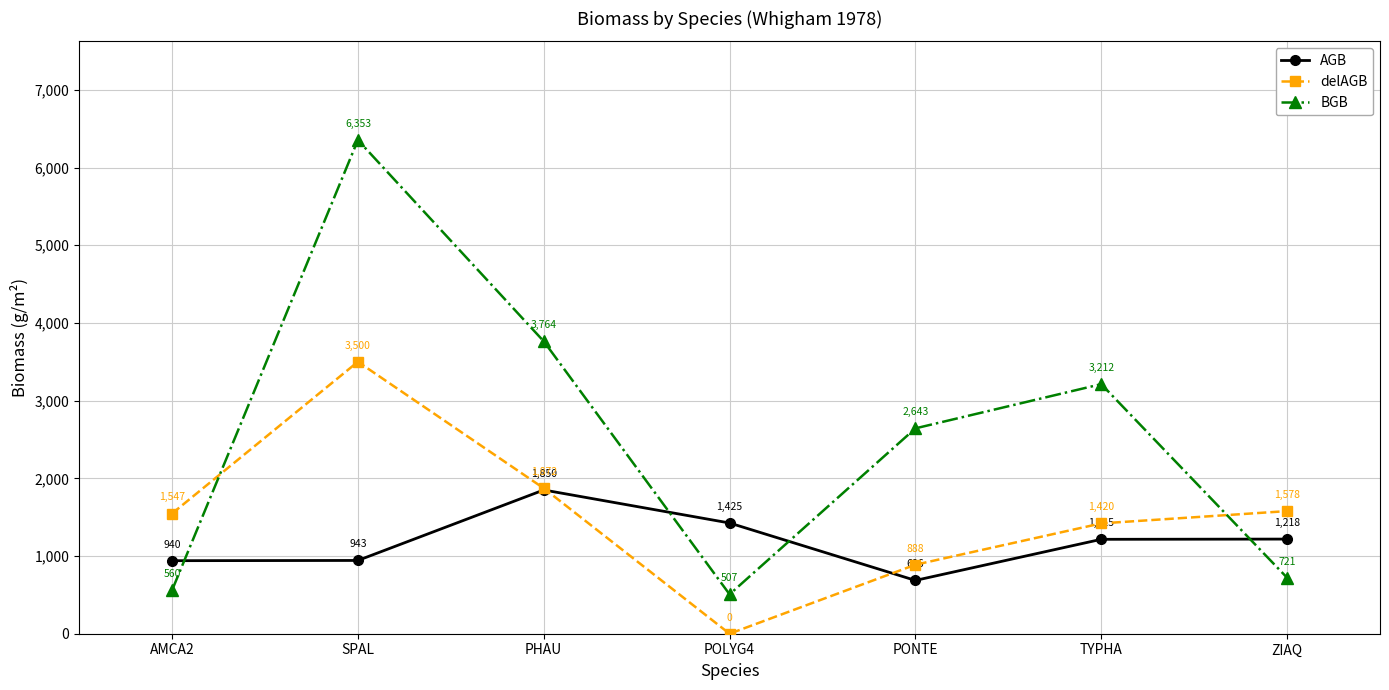

Rank the series by their maximum value, from lowest to highest.

AGB, delAGB, BGB